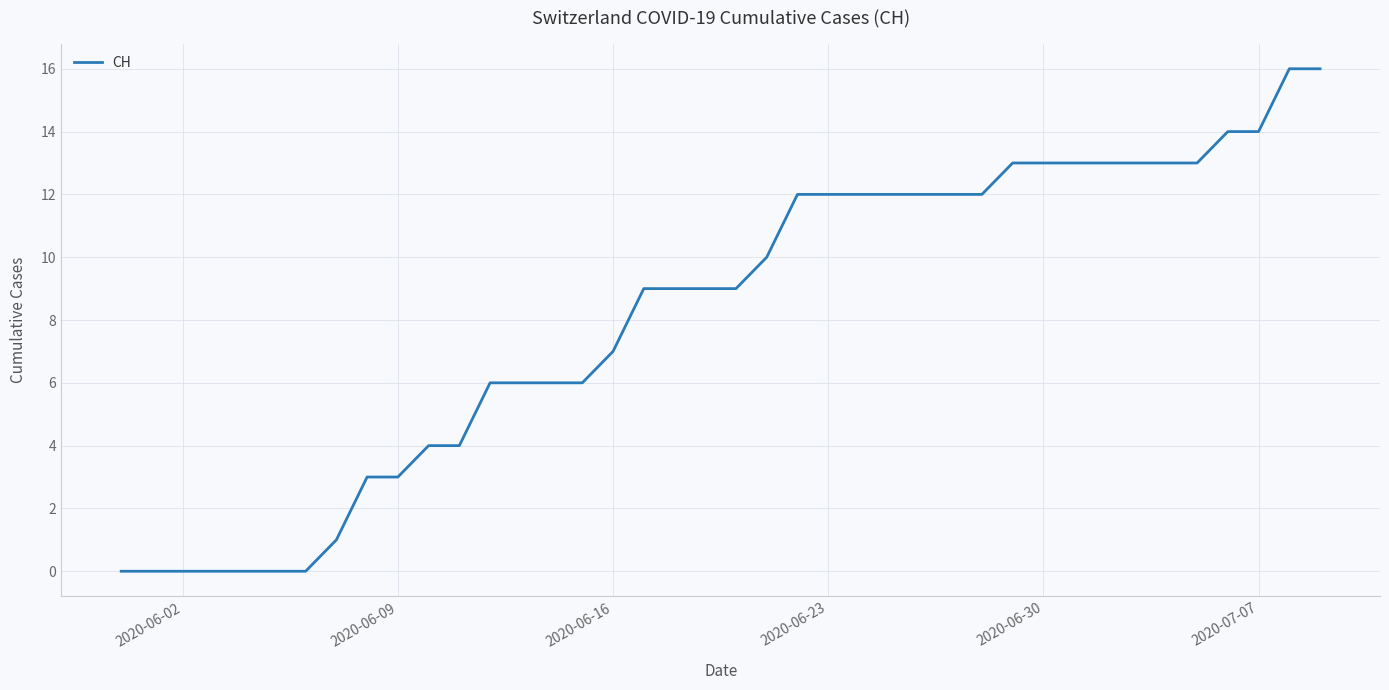

What is the greatest value displayed?

16